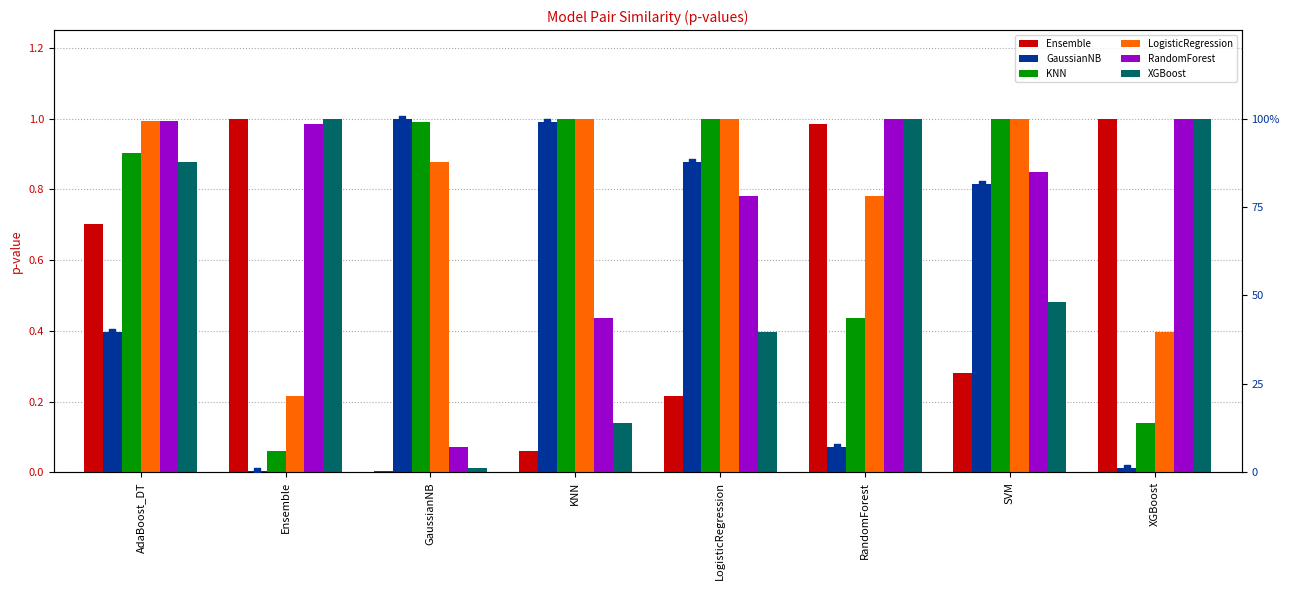

Which series contains the lowest Y value?

Ensemble